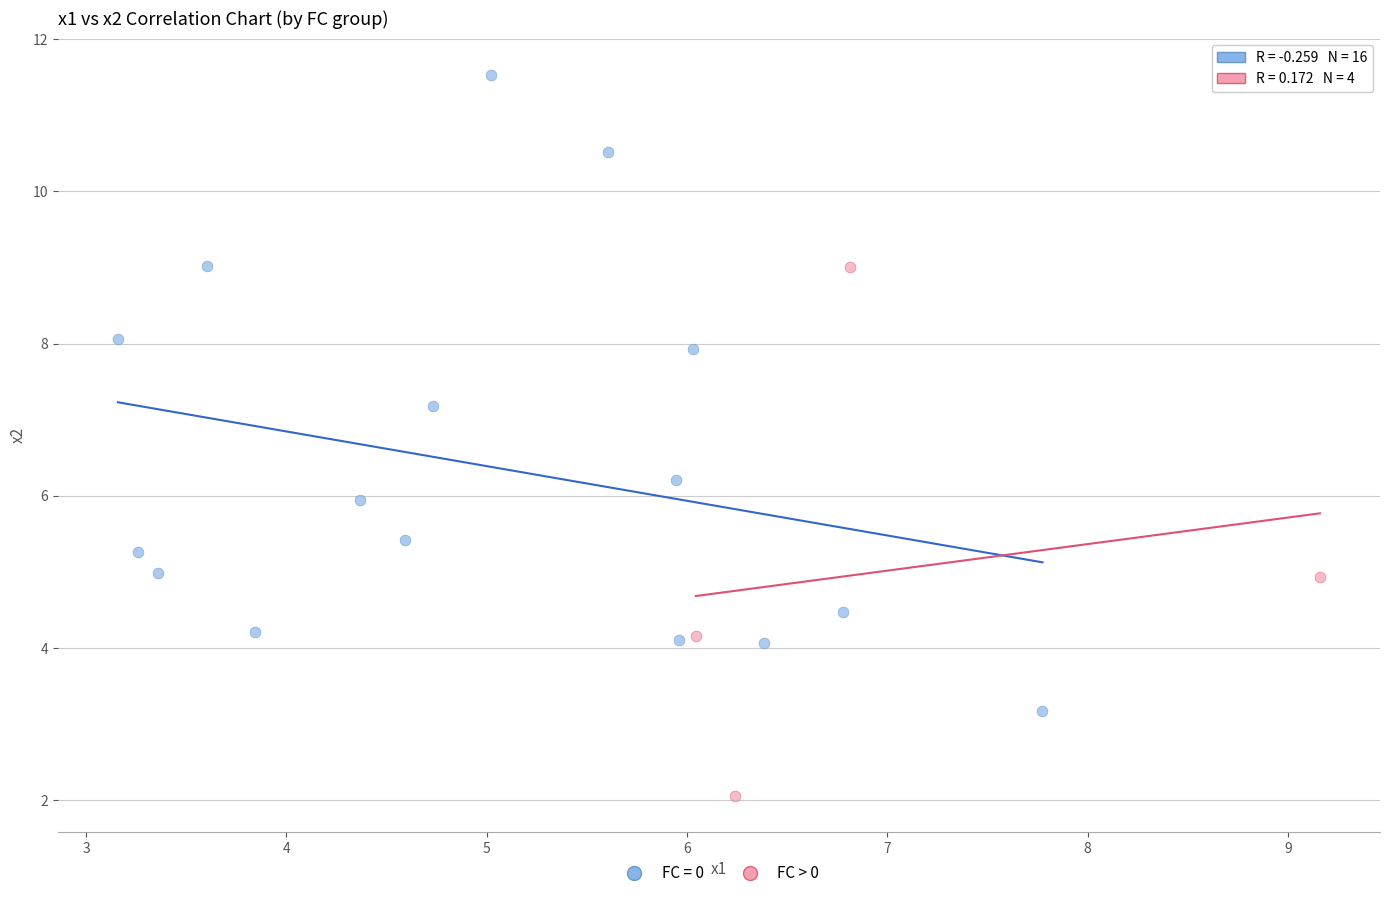

Which series contains the lowest Y value?

FC > 0